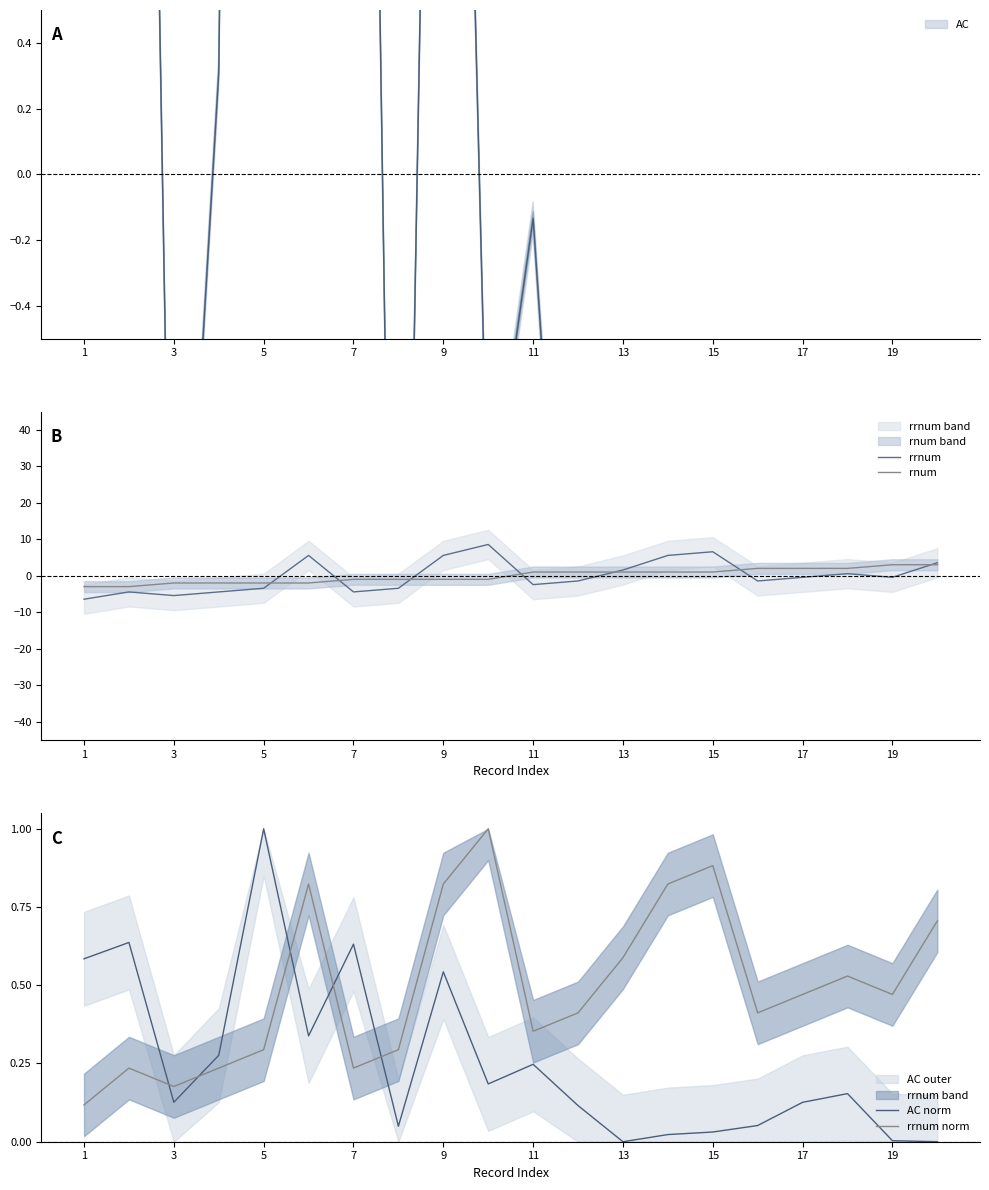

Reading left to right, transcribe all the data shown in this chart.

rrnum: -6.4	-4.4	-5.4	-4.4	-3.4	5.6	-4.4	-3.4	5.6	8.6	-2.4	-1.4	1.6	5.6	6.6	-1.4	-0.4	0.6	-0.4	3.6
rnum: -3.0	-3.0	-2.0	-2.0	-2.0	-2.0	-1.0	-1.0	-1.0	-1.0	1.0	1.0	1.0	1.0	1.0	2.0	2.0	2.0	3.0	3.0
AC norm: 0.6	0.6	0.1	0.3	1.0	0.3	0.6	0.0	0.5	0.2	0.2	0.1	0.0	0.0	0.0	0.1	0.1	0.2	0.0	0.0
rrnum norm: 0.1	0.2	0.2	0.2	0.3	0.8	0.2	0.3	0.8	1.0	0.4	0.4	0.6	0.8	0.9	0.4	0.5	0.5	0.5	0.7